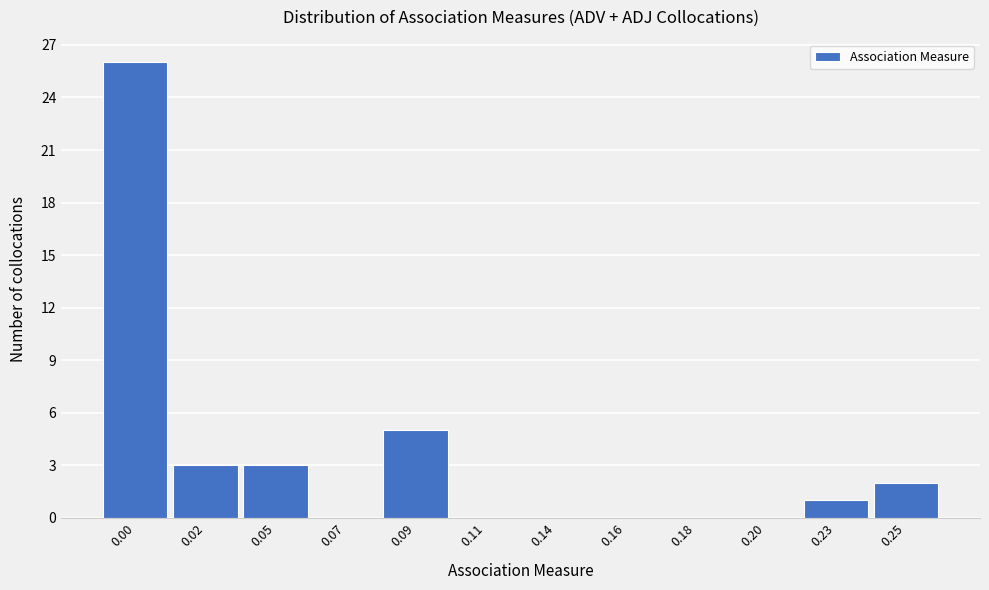

Reading left to right, extract all data points from this chart.

0.00=26	0.02=3	0.05=3	0.07=0	0.09=5	0.11=0	0.14=0	0.16=0	0.18=0	0.20=0	0.23=1	0.25=2